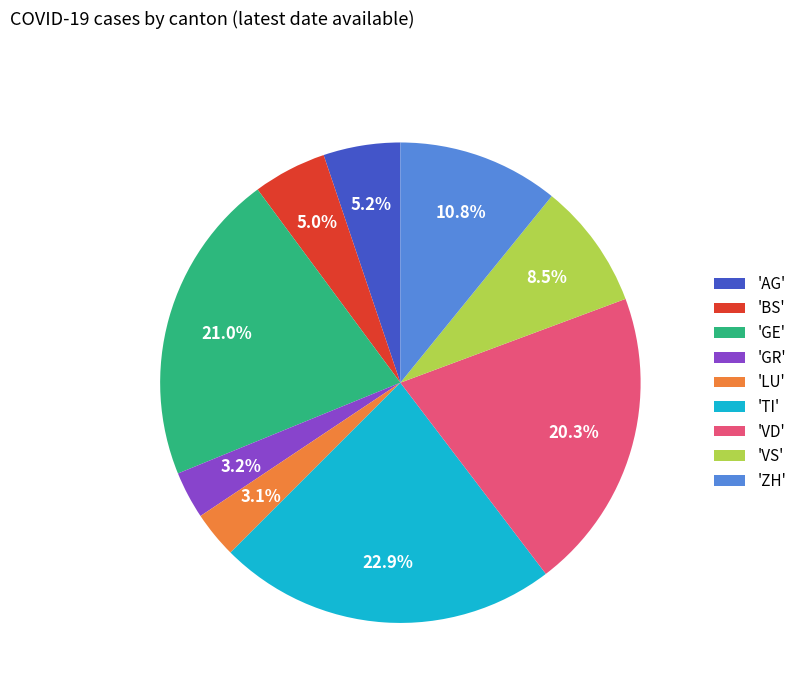

How many segments does this pie chart have?

9